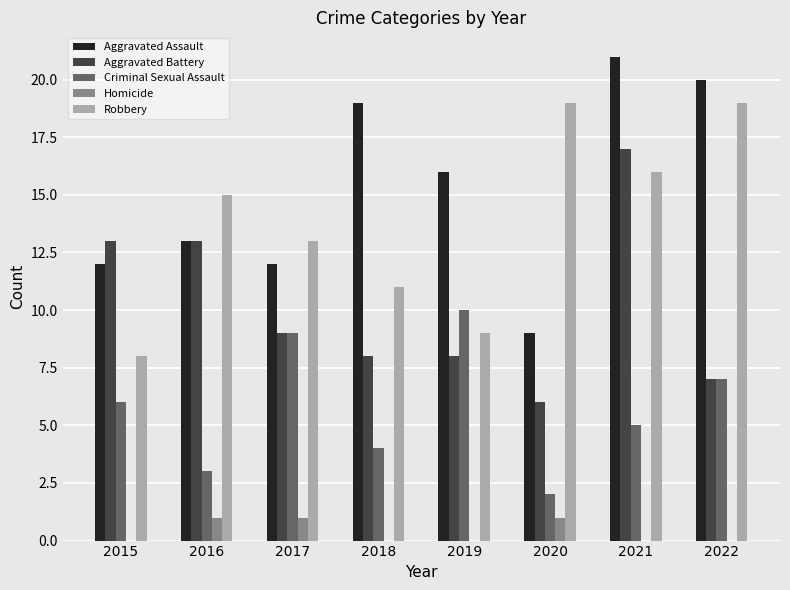

What is the sum of all Robbery values?

110